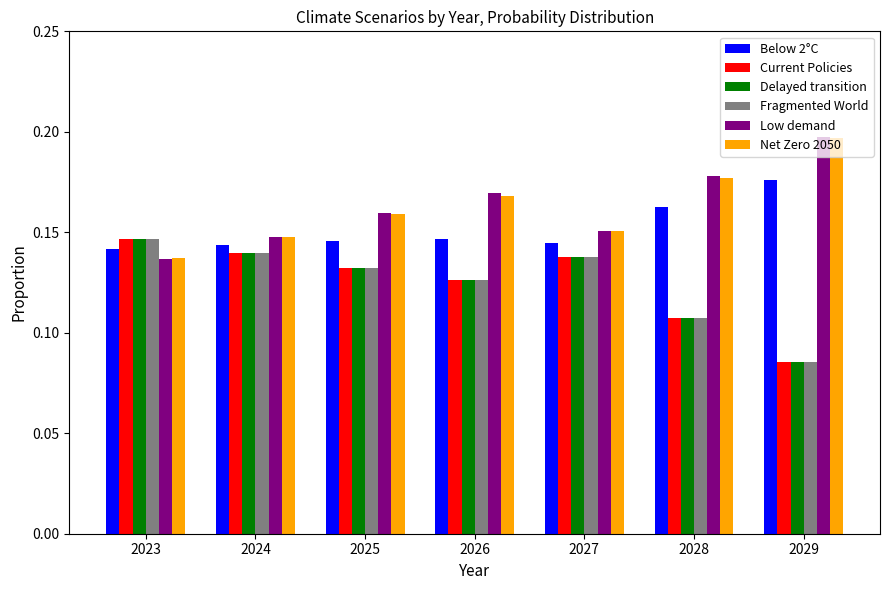

At how many categories does at least one series exceed 0?

7